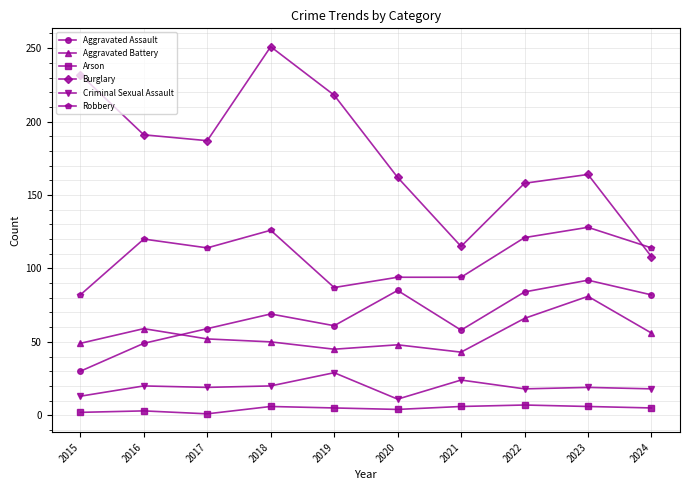

What are all the series names shown in the legend?

Aggravated Assault, Aggravated Battery, Arson, Burglary, Criminal Sexual Assault, Robbery